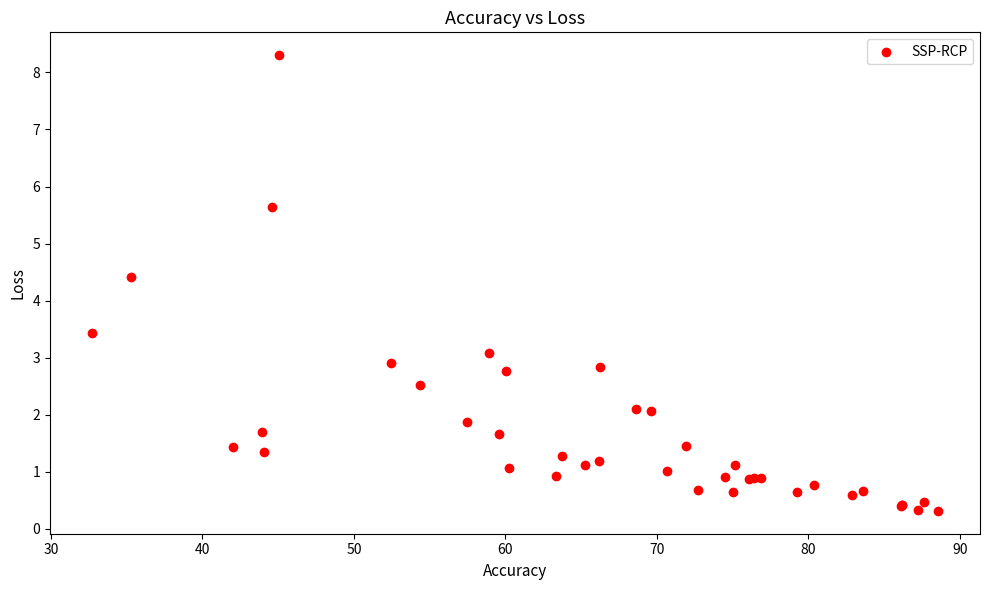

What Y value in the scatter plot is closest to 4?

4.4